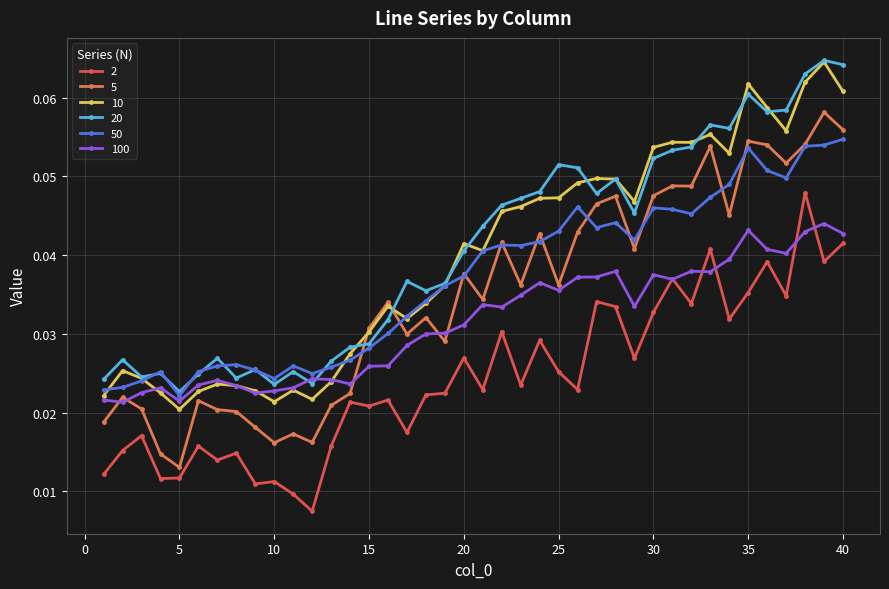

True or false: 20 and 10 intersect in this chart.

True